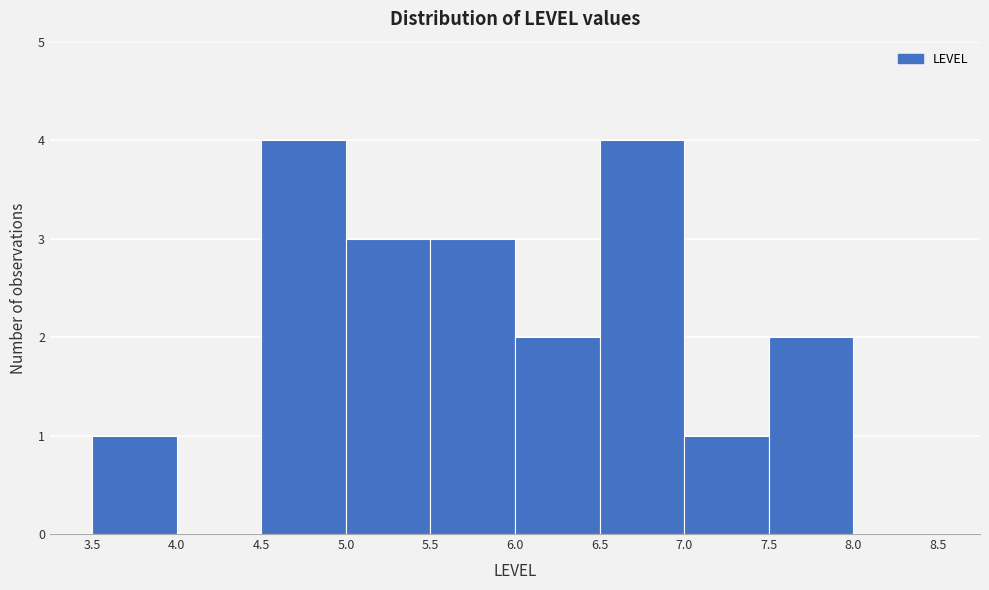

Reading left to right, transcribe this chart: for each bar, give the range it covers on the x-axis and its height. The values are not printed on the chart, so give them approximately, as read against the axis.

3.5 to 4.0: 1
4.0 to 4.5: 0
4.5 to 5.0: 4
5.0 to 5.5: 3
5.5 to 6.0: 3
6.0 to 6.5: 2
6.5 to 7.0: 4
7.0 to 7.5: 1
7.5 to 8.0: 2
8.0 to 8.5: 0